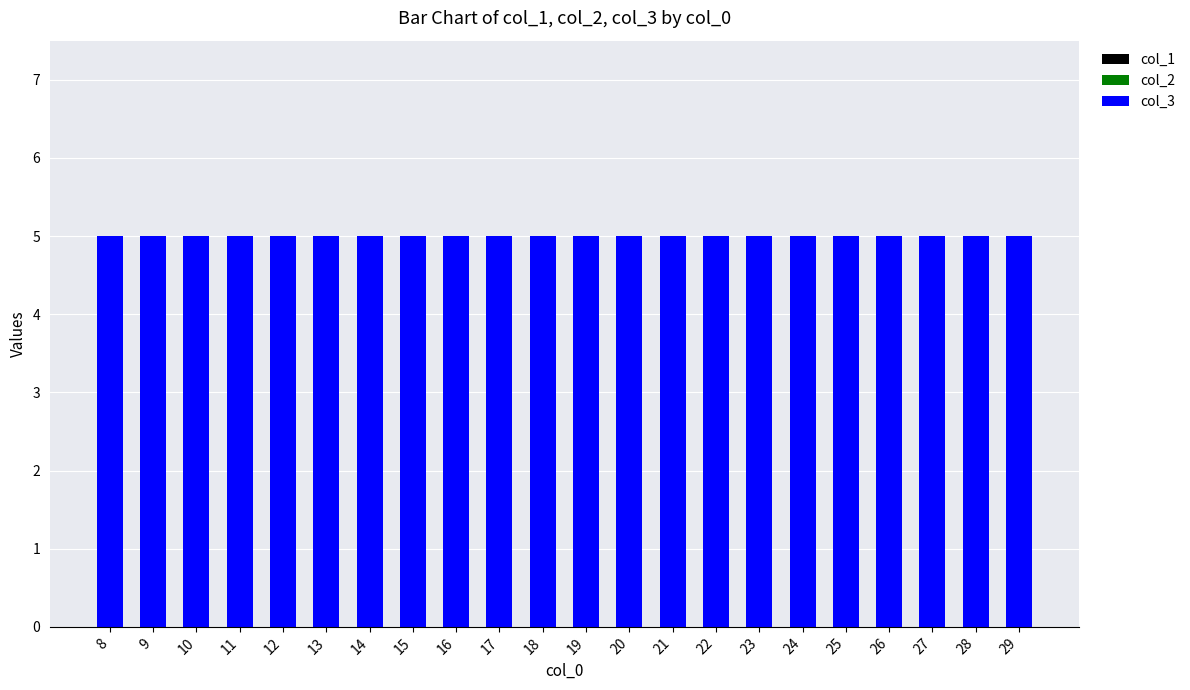

What are all the series names shown in the legend?

col_1, col_2, col_3